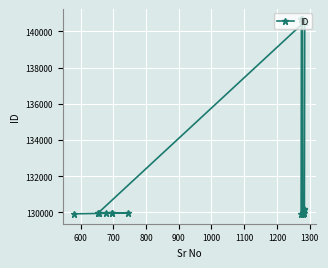

What is the maximum value shown in the chart?

140698